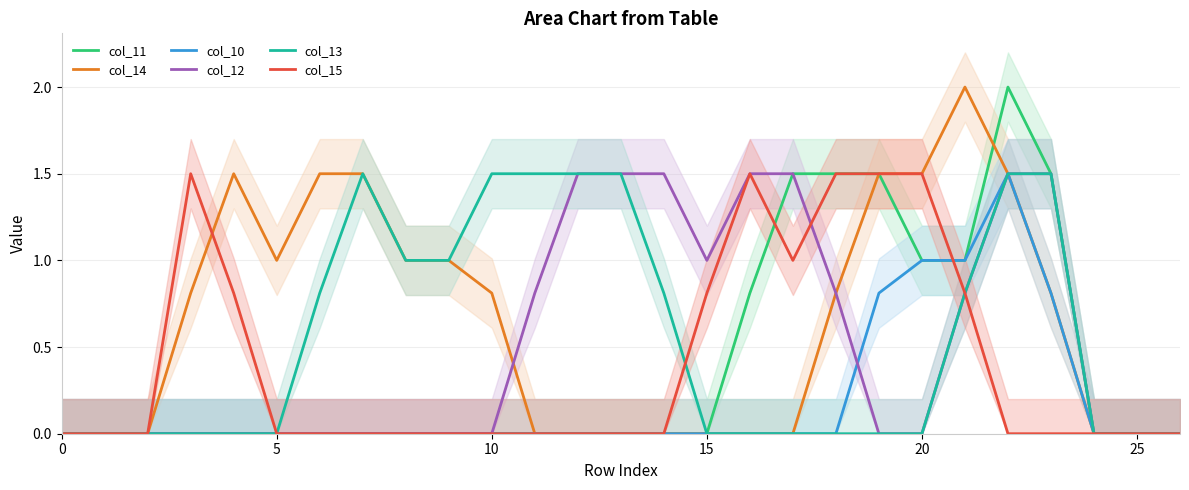

At which category is the sum across all series the highest?

22